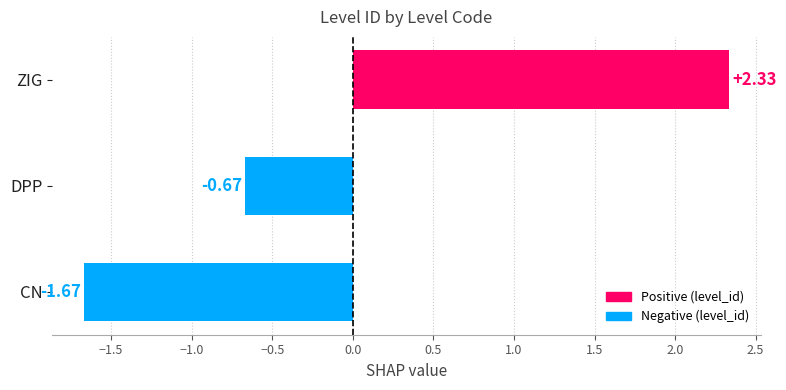

What is the sum of the values at CN and DPP?

-2.3